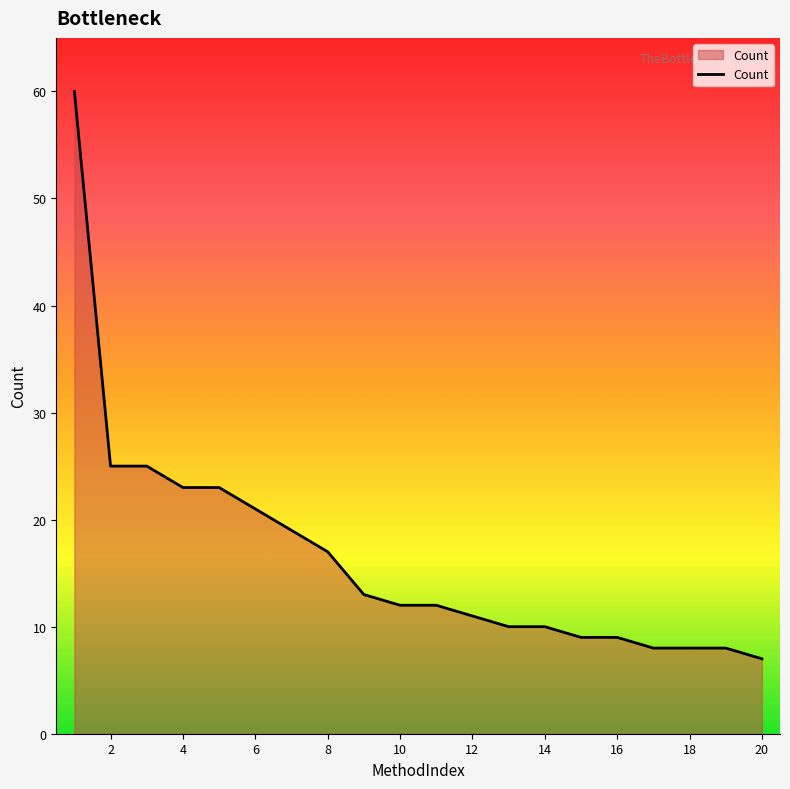

What is the smallest value displayed?

7